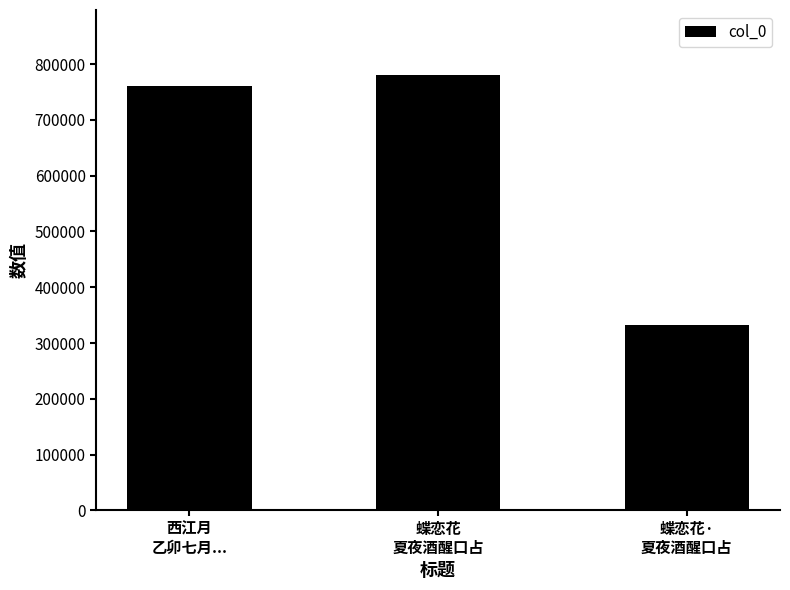

The chart shows a value of 779947 at 蝶恋花
夏夜酒醒口占. True or false?

True